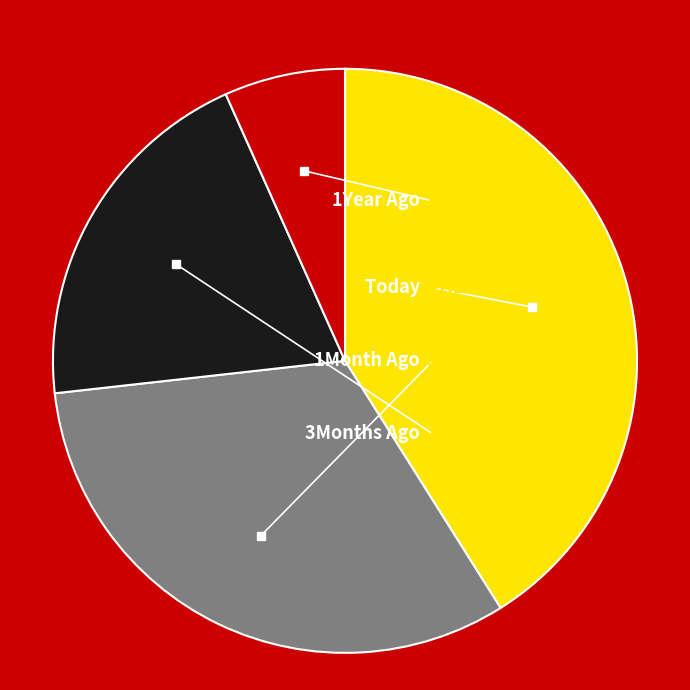

True or false: Today accounts for 41% of the total.

True